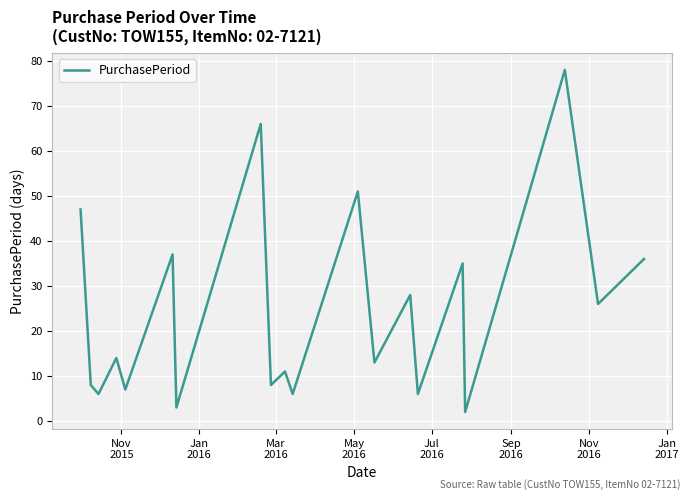

Reading left to right, extract all data points from this chart.

47	8	6	14	7	37	3	66	8	11	6	51	13	28	6	35	2	78	26	36